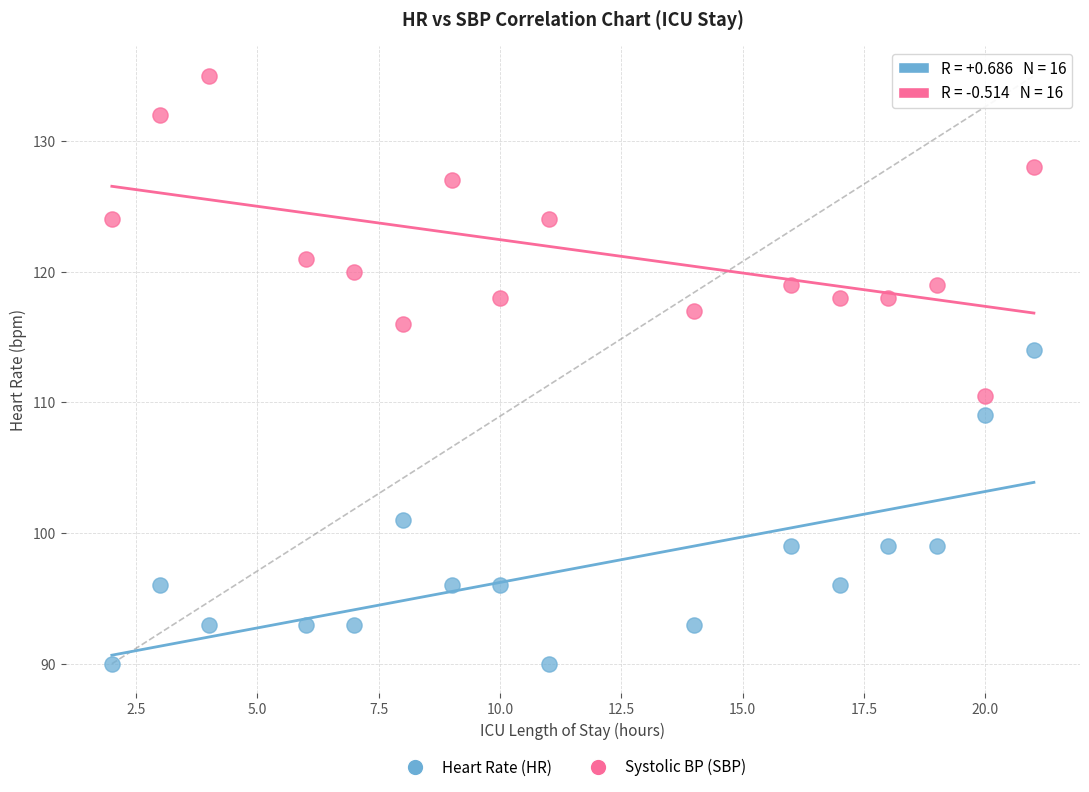

Which series contains the lowest Y value?

Heart Rate (HR)